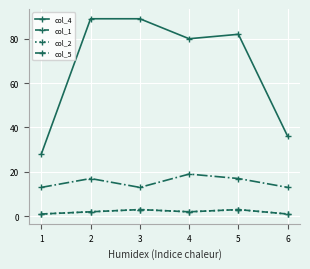

Is this an area chart (filled region under the line)?

No